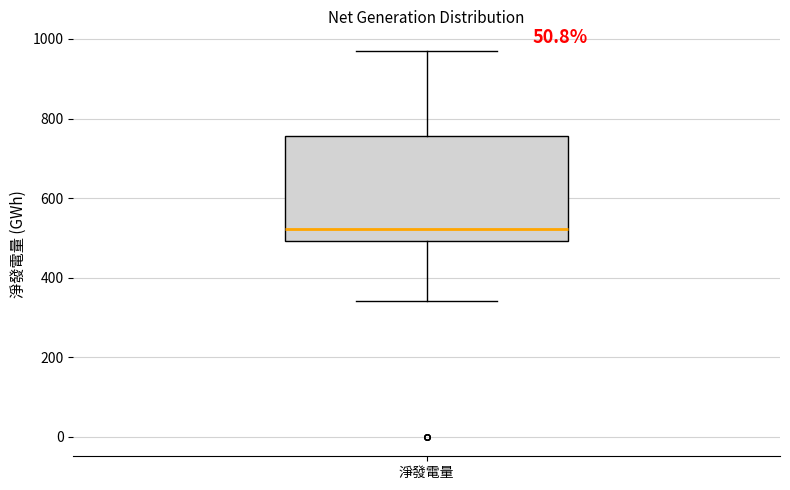

Read this box plot against the y-axis: the position of the median line, the range covered by the box, and the ends of both whiskers. The values are not printed on the chart, so give them approximately, as read against the axis.

median 520, box 500 to 760, whiskers 340 to 980